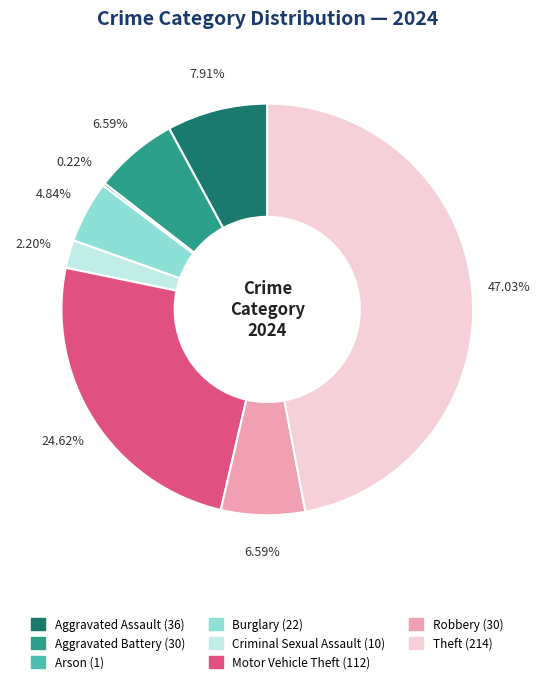

Is there a majority slice in this chart?

No